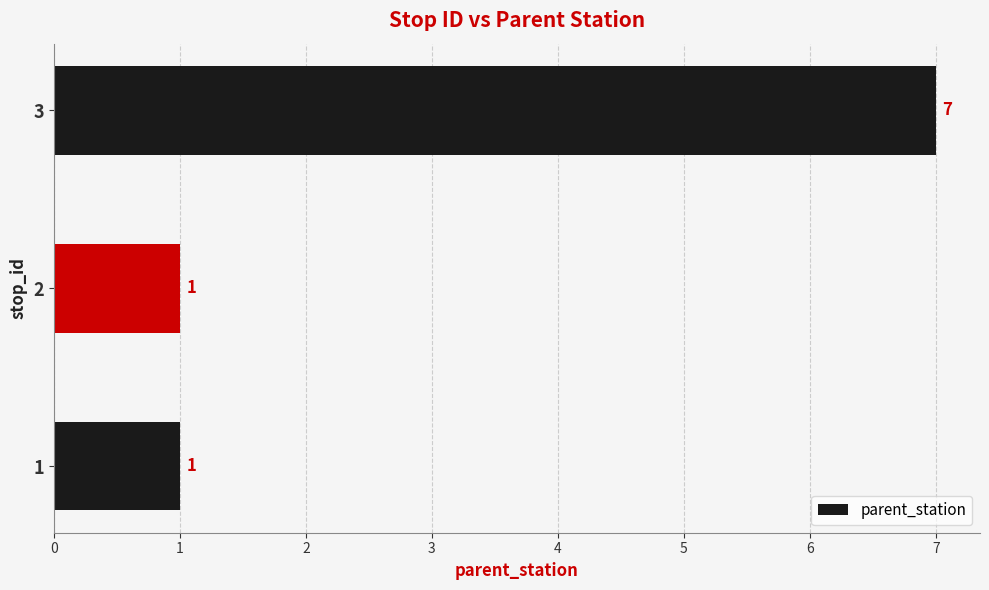

The value at 2 is 2. True or false?

False